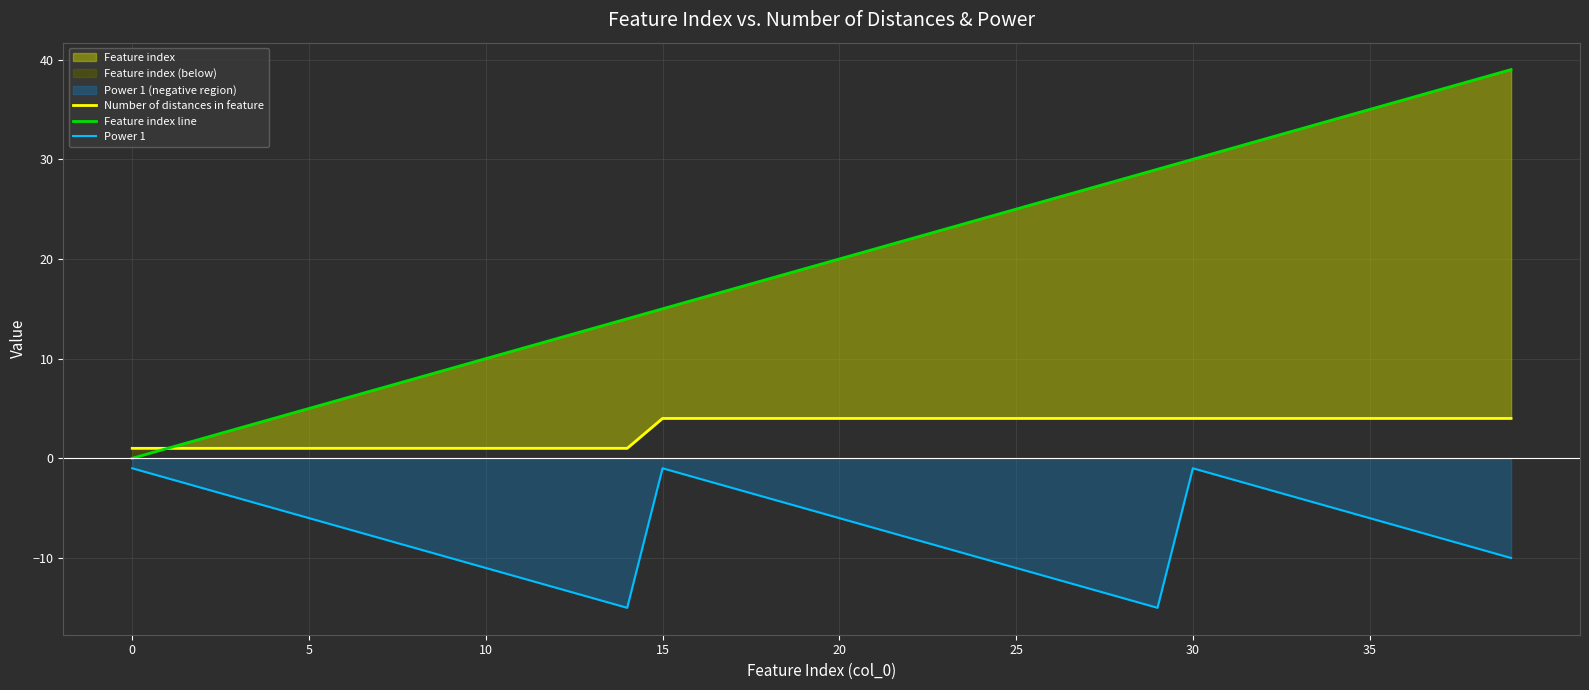

What is the label of the 11th point from the left?

10